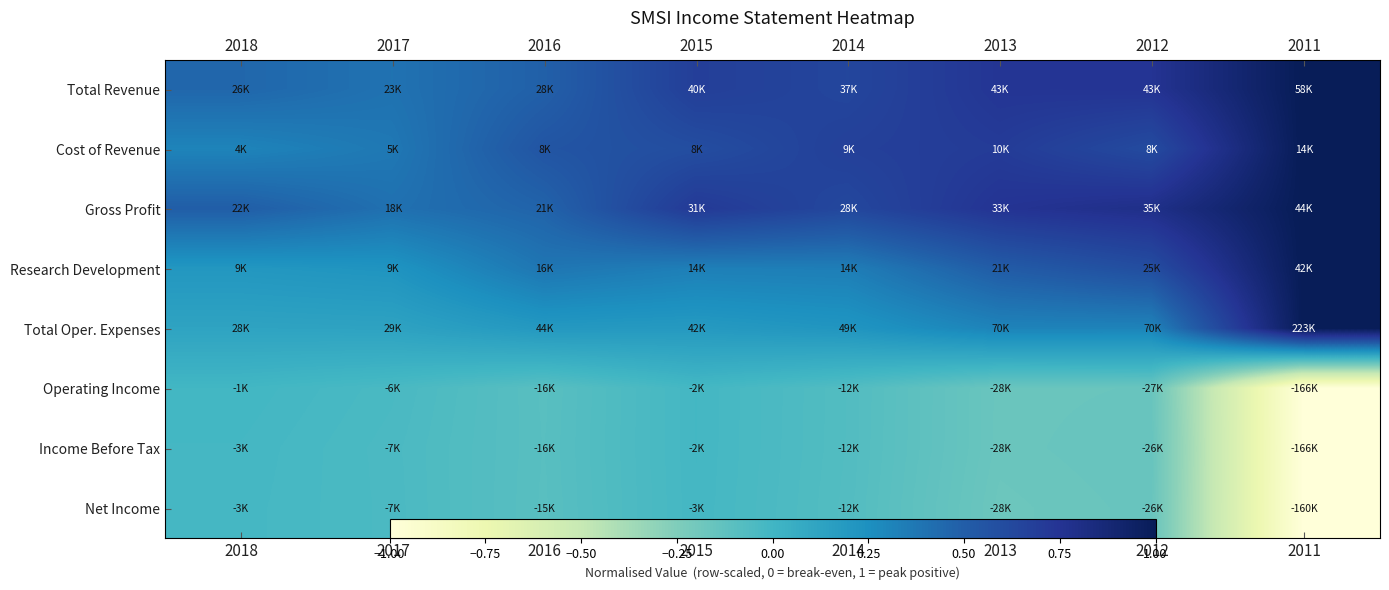

What is the difference between the highest and lowest values at 2016?

0.6